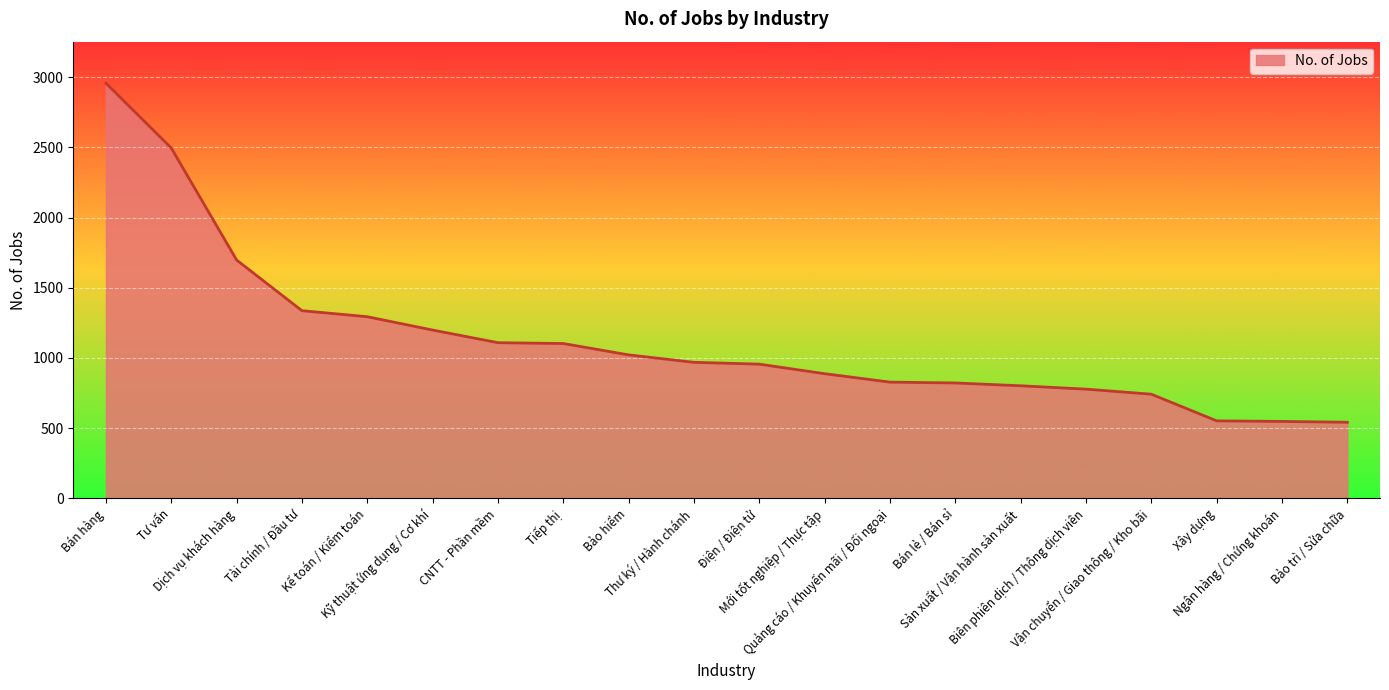

What value does the data have at Biên phiên dịch / Thông dịch viên, to the nearest 100?

800